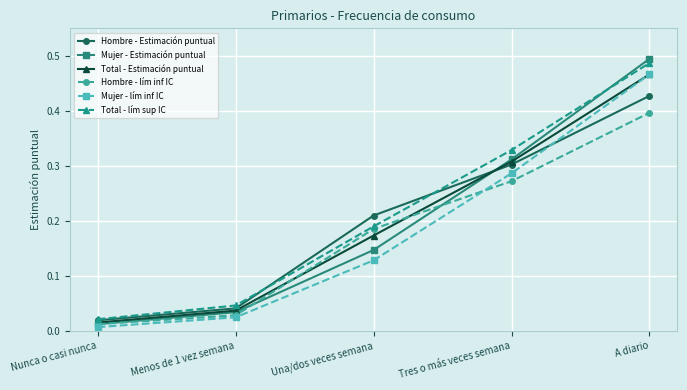

At which label is Mujer - Estimación puntual closest to 0?

Nunca o casi nunca